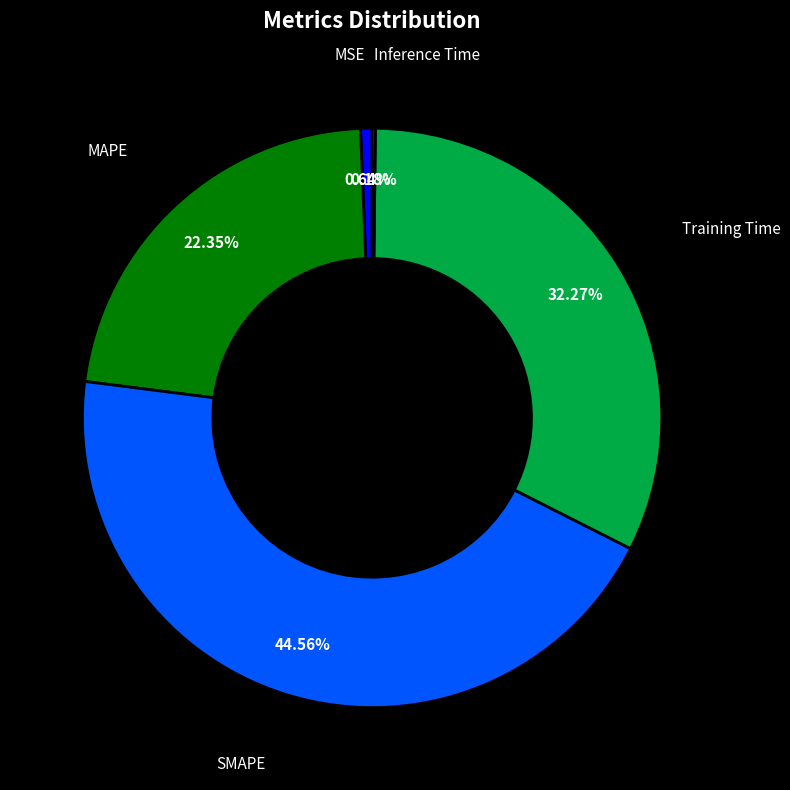

Does any single category account for the majority?

No